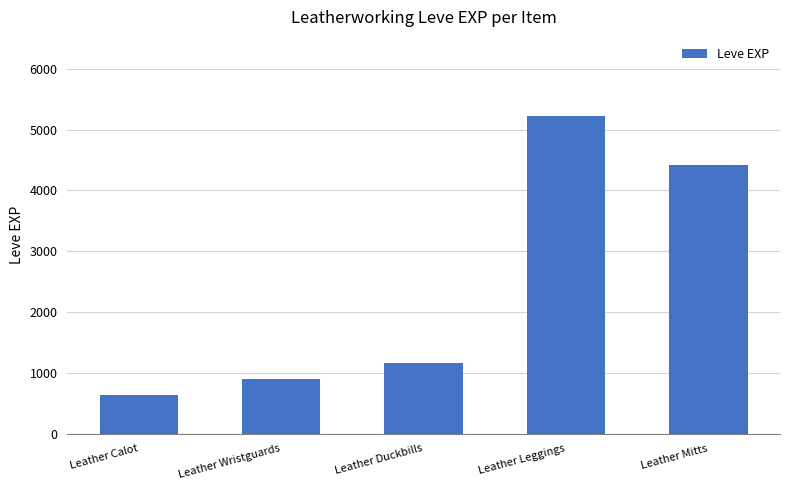

How many bars are there in total?

5